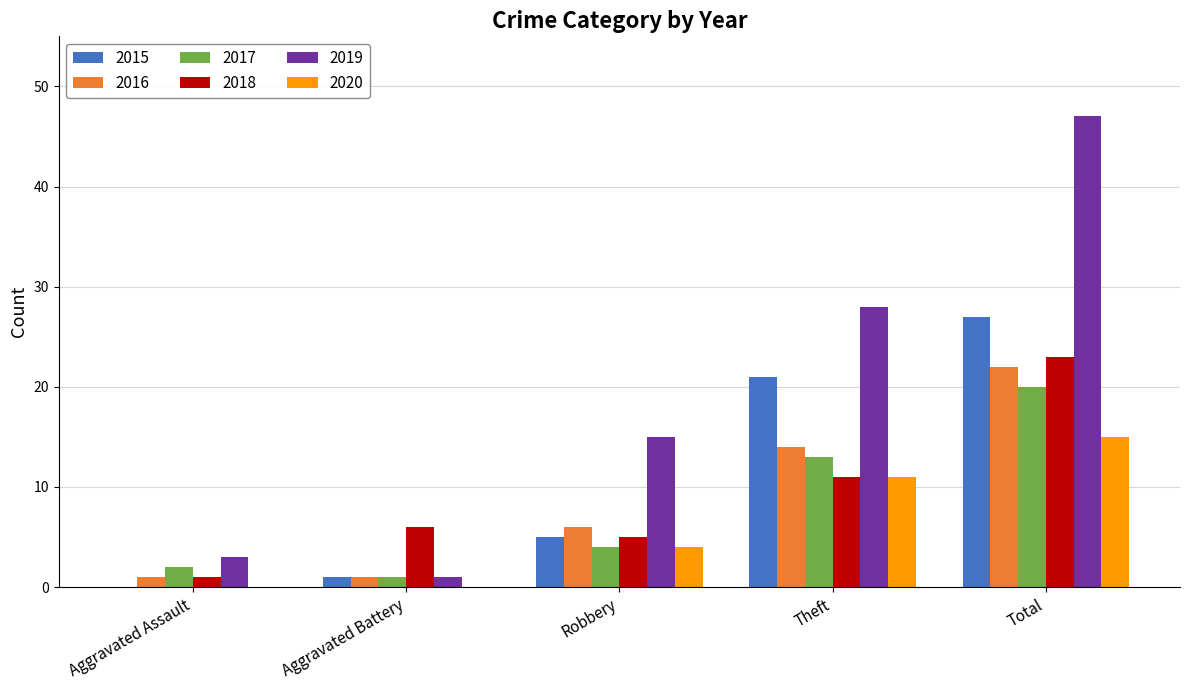

The 2019 series shows 4 at Robbery. True or false?

False